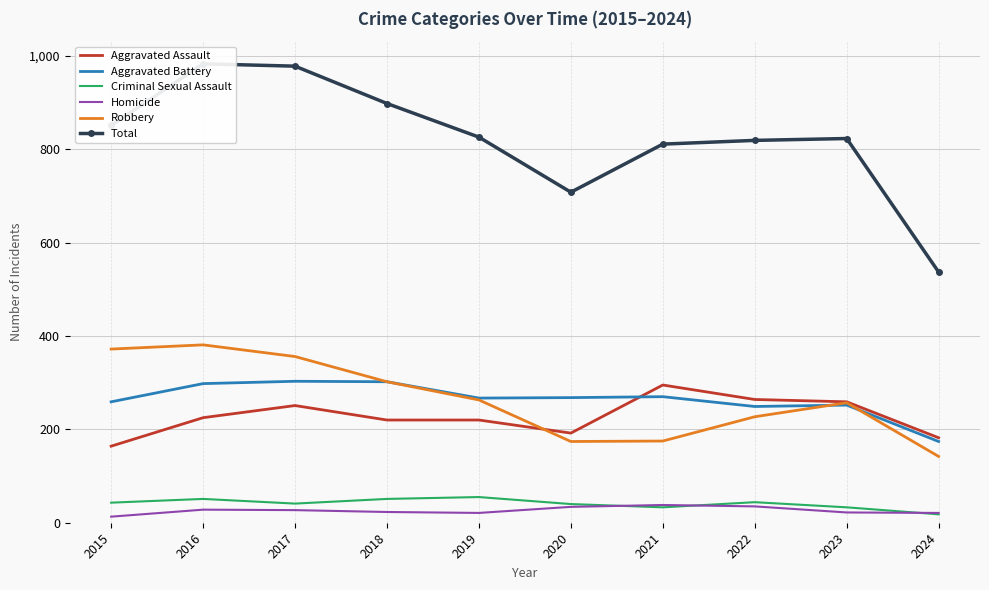

The value of Criminal Sexual Assault at 2022 is 70. True or false?

False